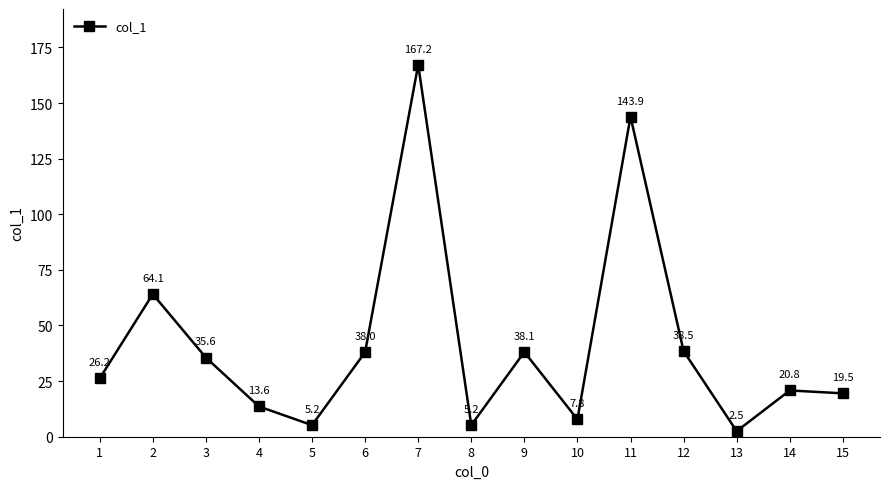

Does the chart display data point markers on the line(s)?

Yes